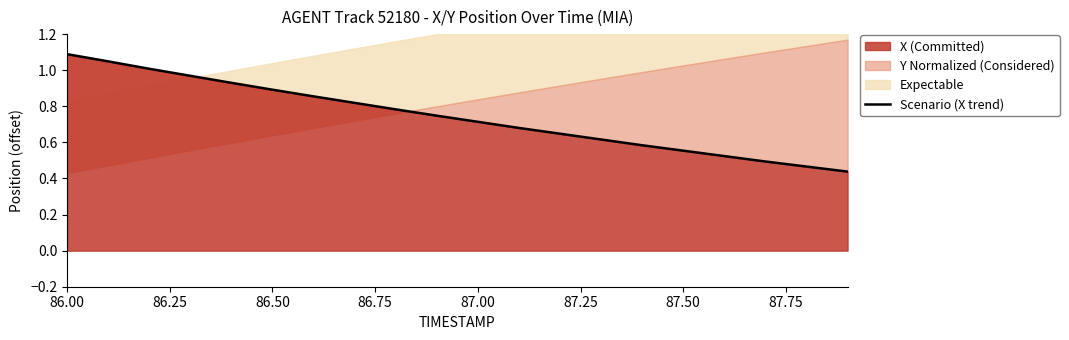

Which category has the highest value in the X (Committed) series?

86.00